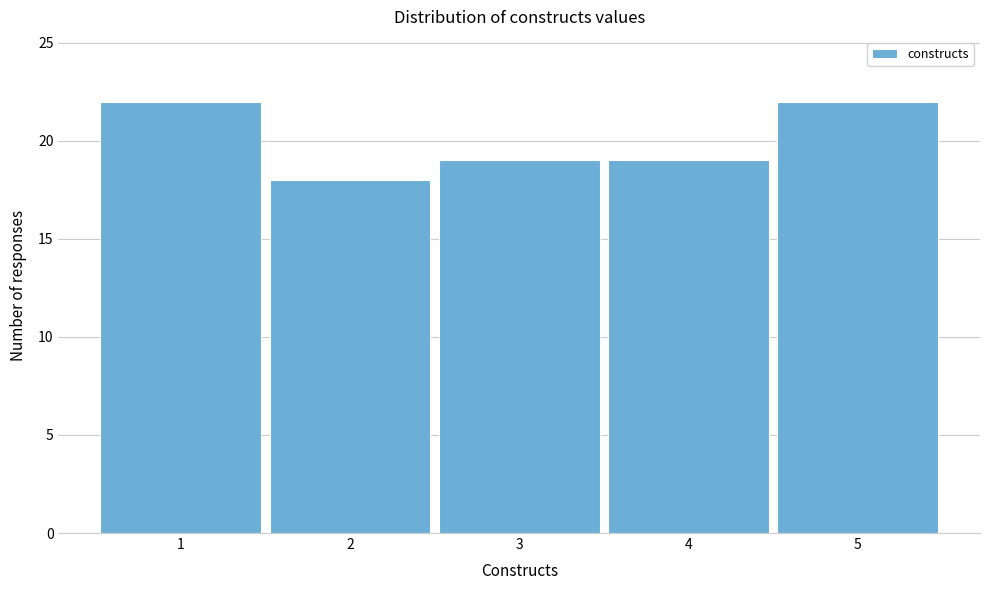

How tall is the bar that spans 3.5 to 4.5 on the x-axis? The values are not printed on the chart, so give them approximately, as read against the axis.

19